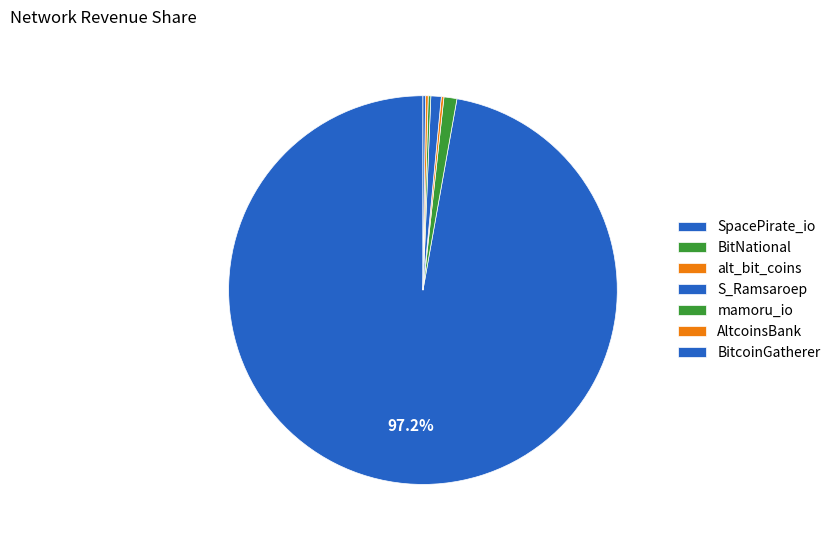

What percentage is the BitNational slice, to the nearest percent?

1%